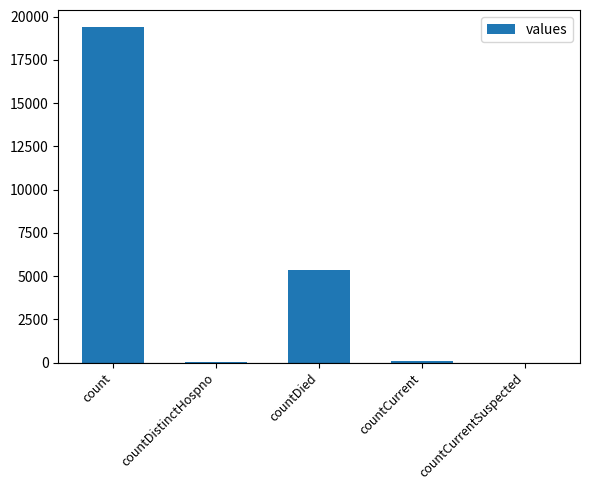

What is the maximum value shown in the chart?

19420